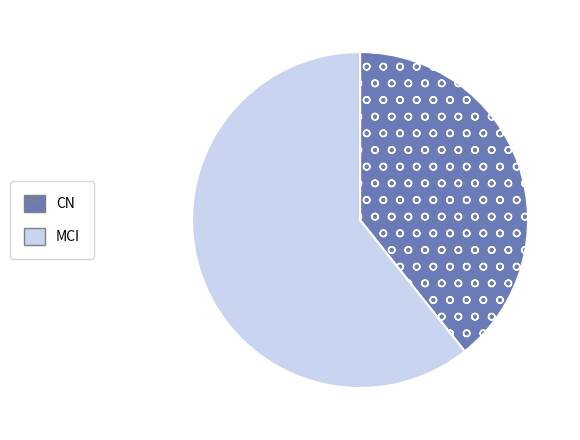

Which slice represents more than half of the pie?

MCI